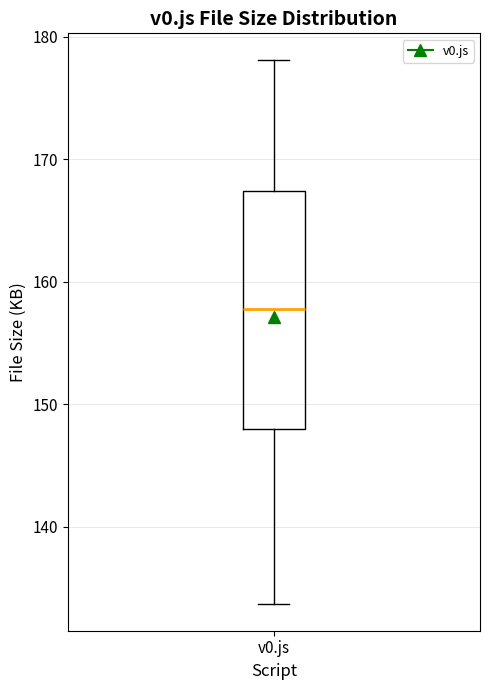

Where does the median line of the box for v0.js sit on the y-axis? The values are not printed on the chart, so give them approximately, as read against the axis.

158